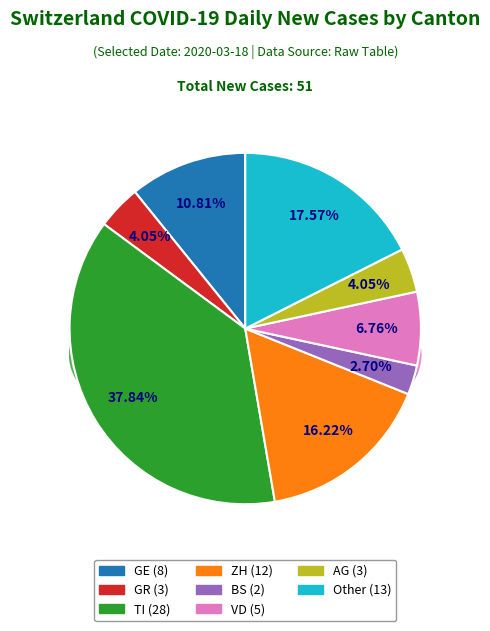

True or false: Other accounts for 18% of the total.

True